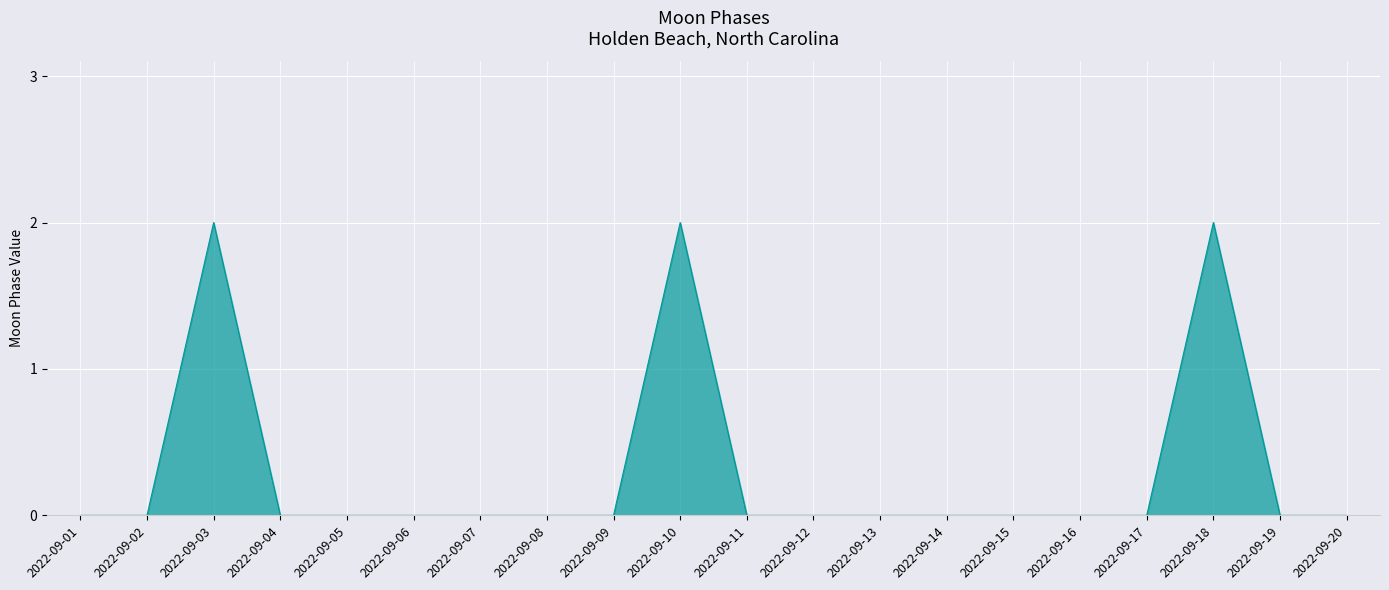

At which category does the data reach its first local peak?

2022-09-03